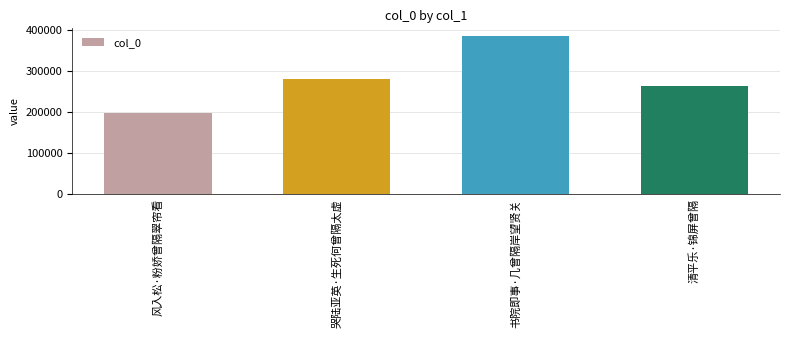

Rank the categories by value from lowest to highest.

风入松·粉娇曾隔翠帘看, 清平乐·锦屏曾隔, 哭陆亚英·生死何曾隔太虚, 书院即事·几曾隔岸望贤关